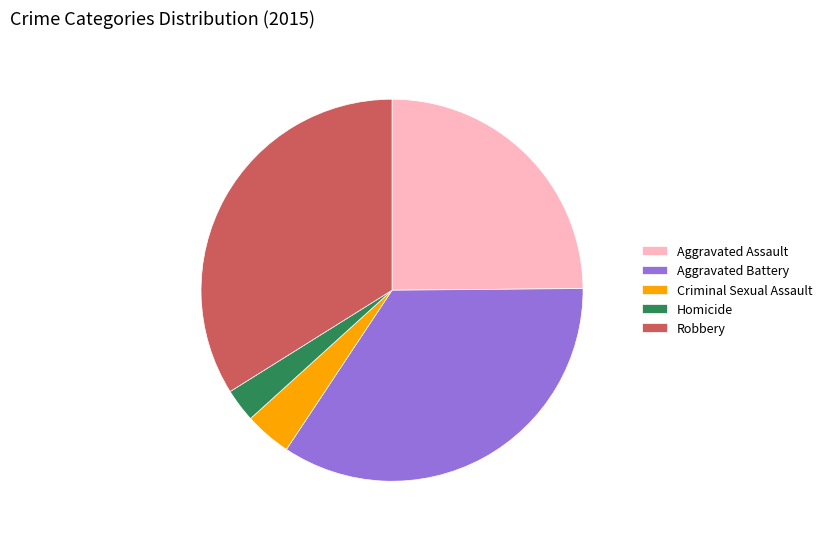

How many segments does this pie chart have?

5